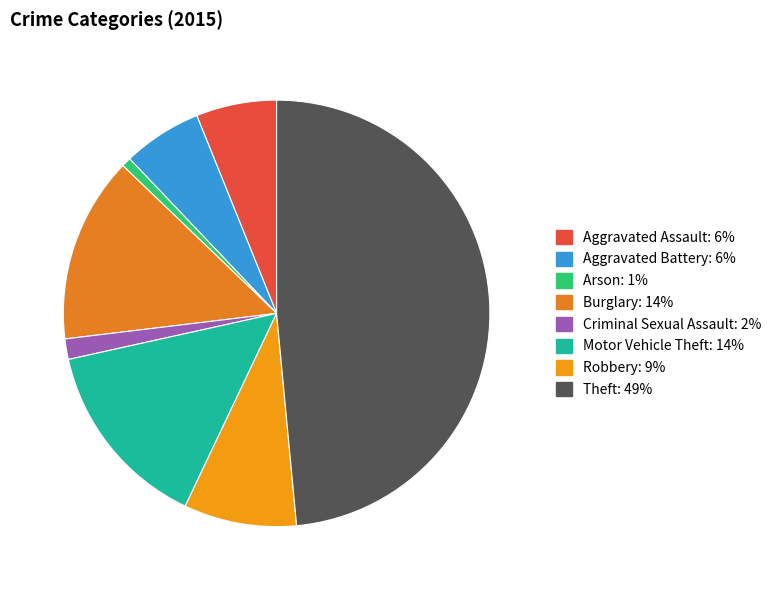

How many slices are in this pie chart?

8